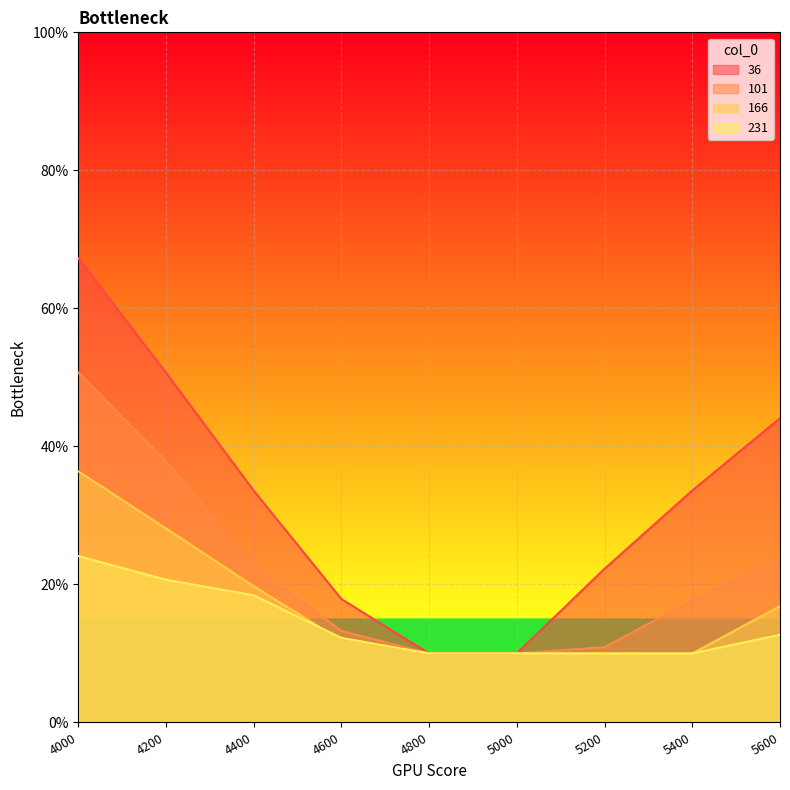

What is the sum of all 166 values?

1.5